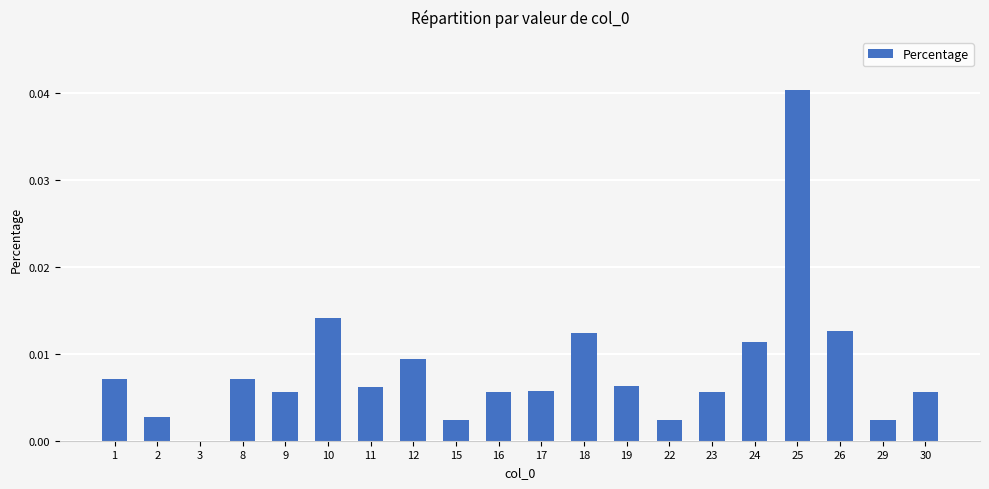

Which category has the highest value across all series?

25